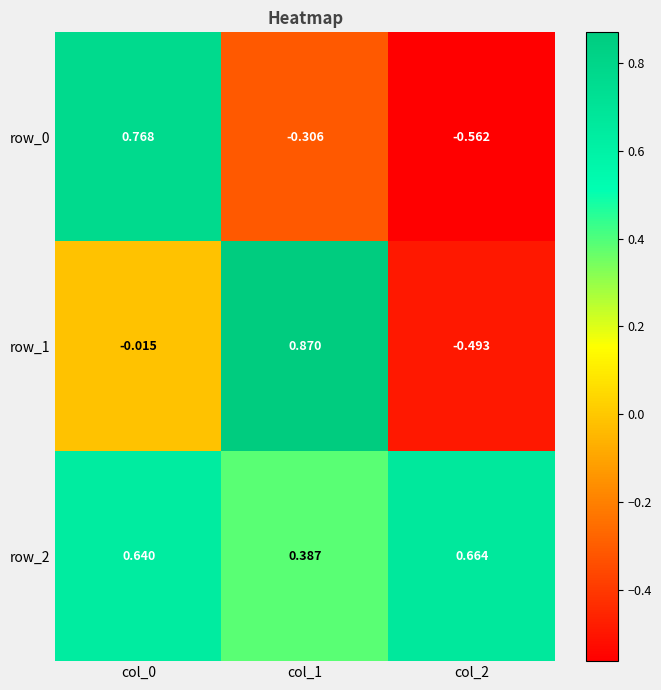

Is the value of row_2 at col_1 greater than the value of row_1 at col_2?

Yes